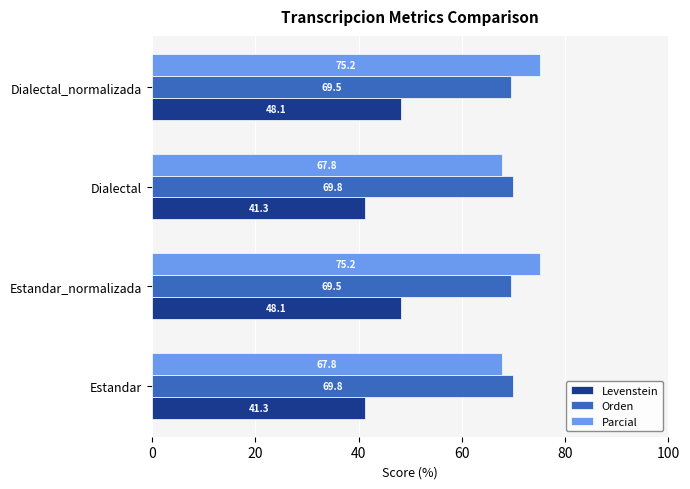

What is the spread (max minus min) of values at Estandar?

28.5